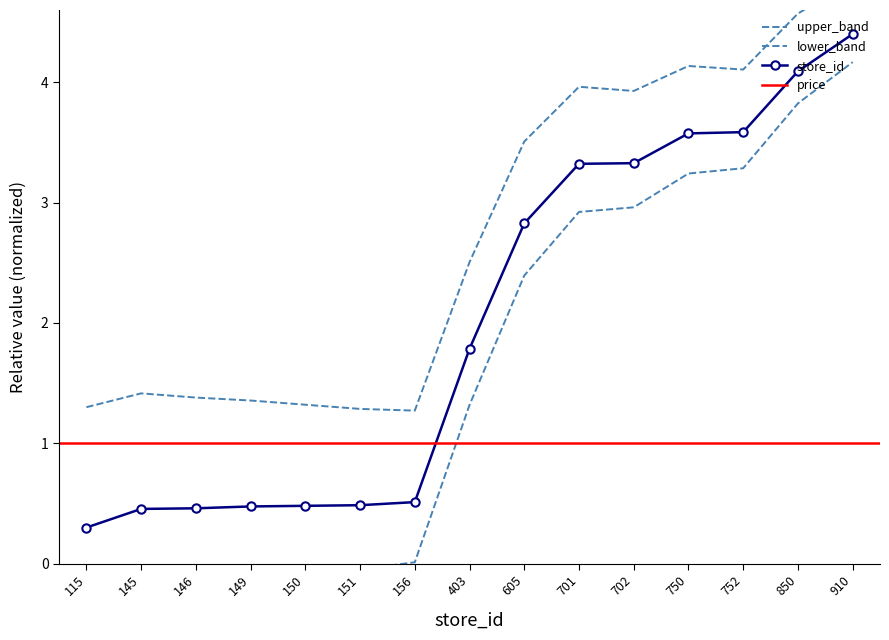

What is the maximum value shown in the chart?

4.4